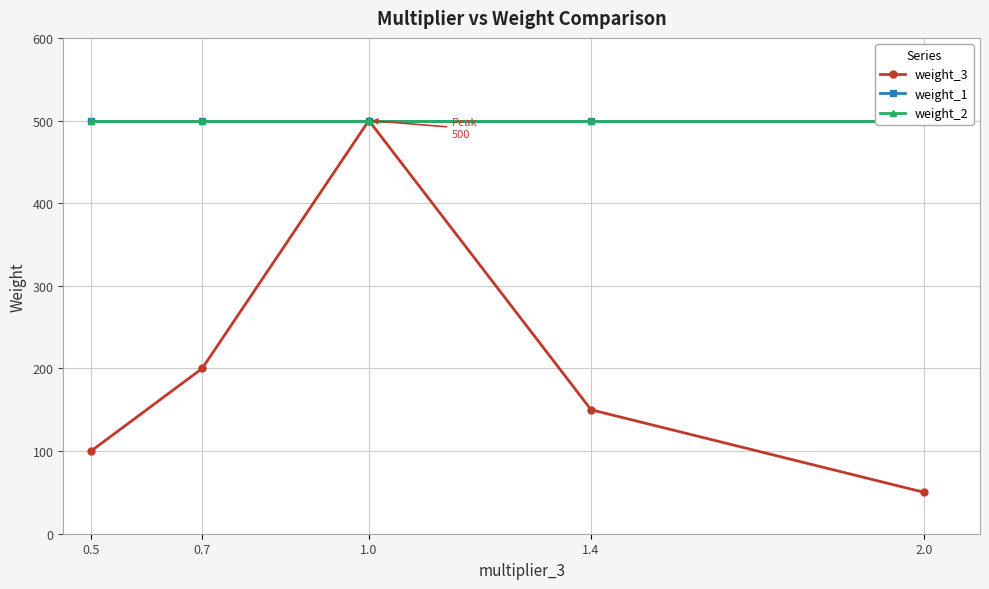

Which series has the largest total across all categories?

weight_1